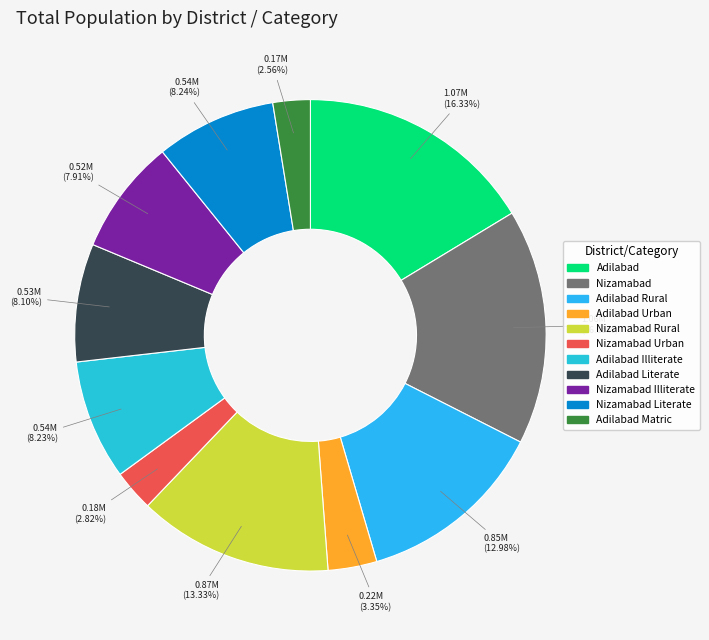

How many segments does this pie chart have?

11